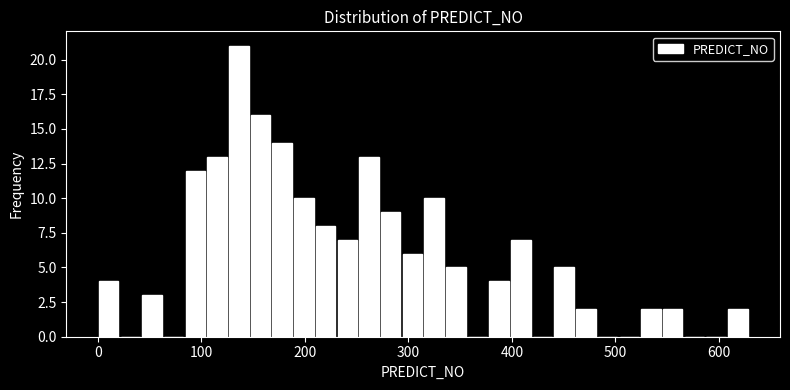

Around what value on the x-axis is the tallest bar? Give the approximate position of its centre, as read against the axis.

140